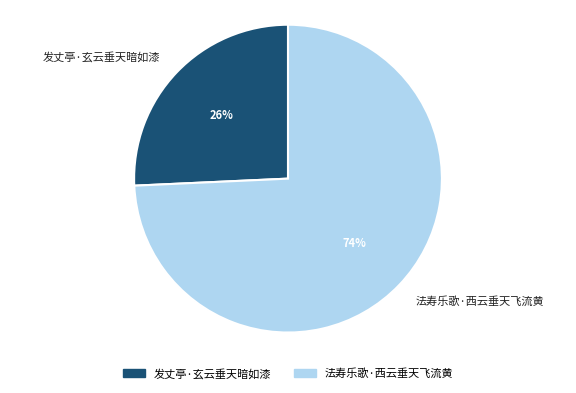

Count the number of slices in the pie.

2